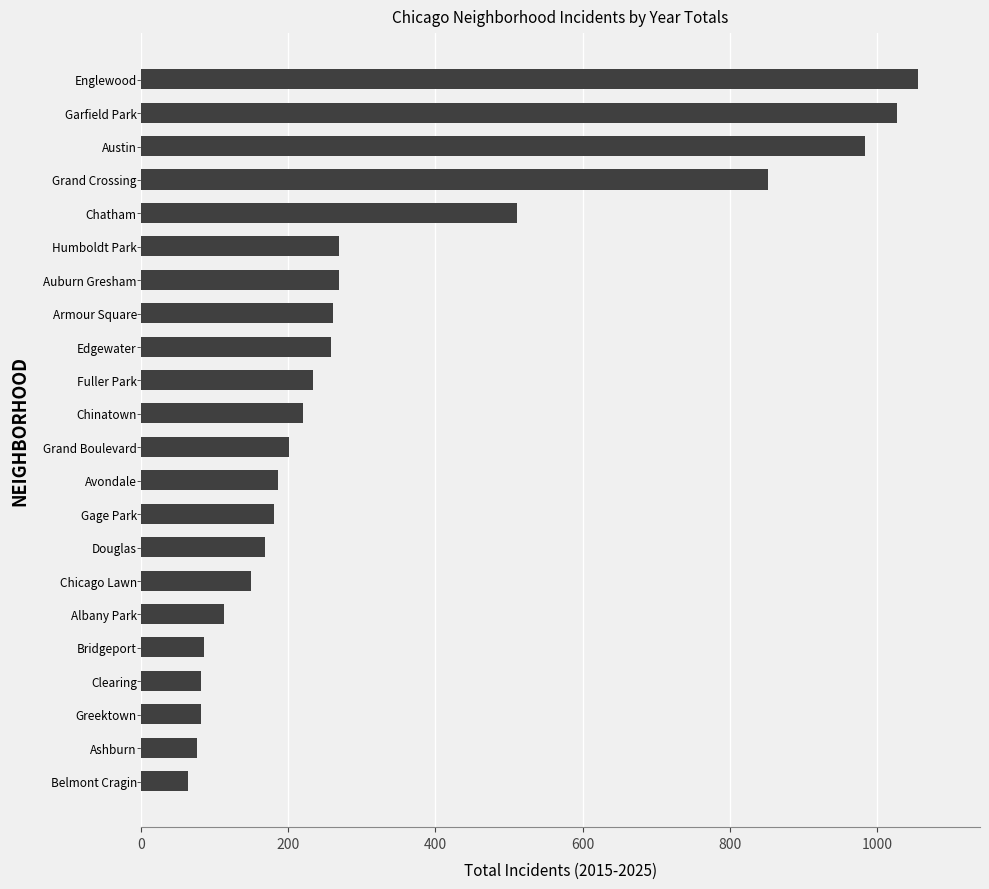

Are the bars horizontal?

Yes